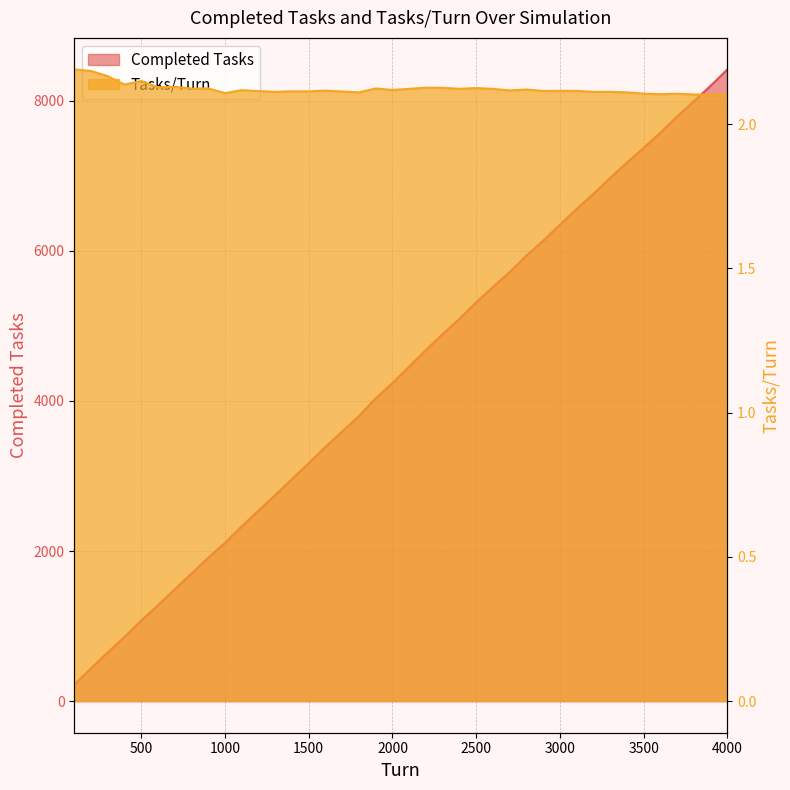

What are all the series names shown in the legend?

Completed Tasks, Tasks/Turn